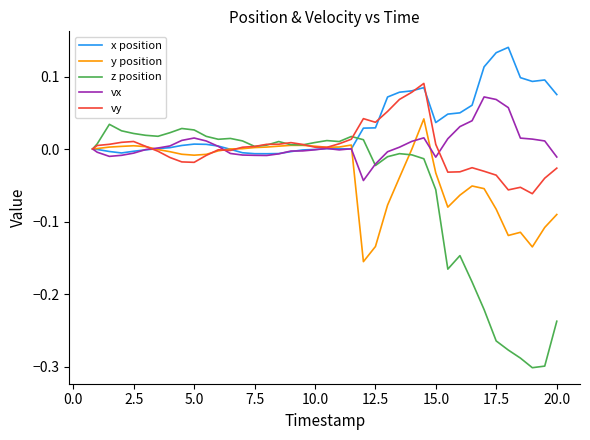

Which series has the largest range (max minus min)?

z position